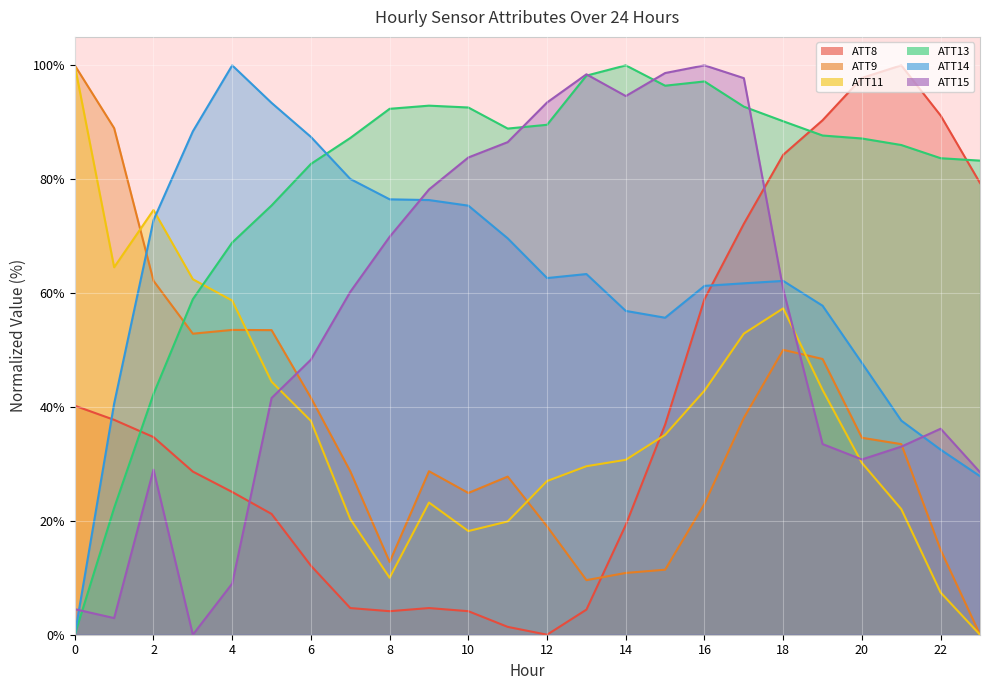

How many data points in ATT14 are less than 62?

11